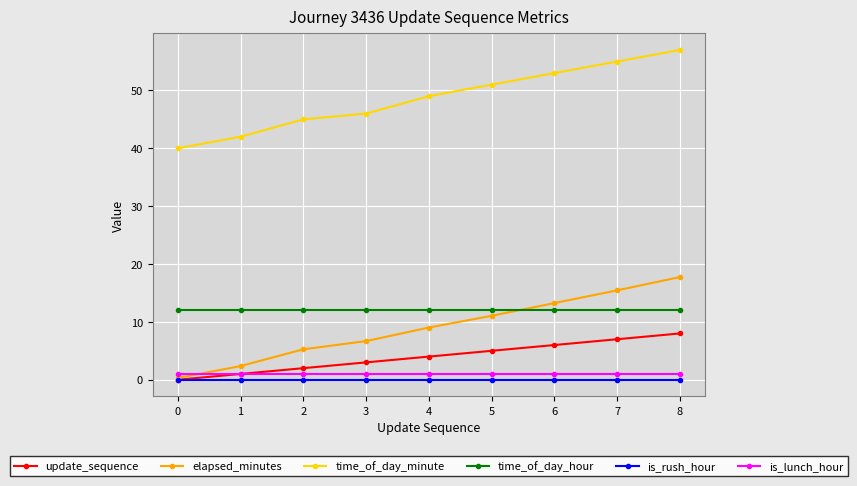

What is the lowest value of the time_of_day_minute series?

40.0